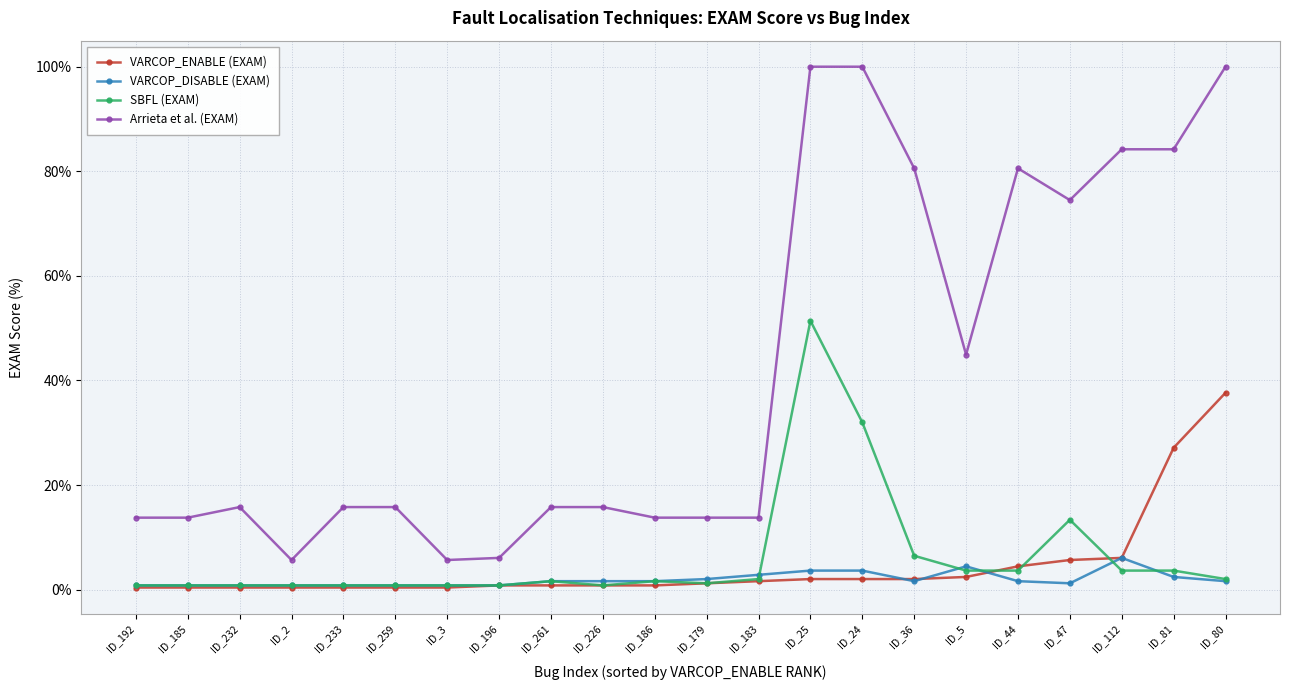

True or false: Arrieta et al. (EXAM) and VARCOP_ENABLE (EXAM) intersect in this chart.

False